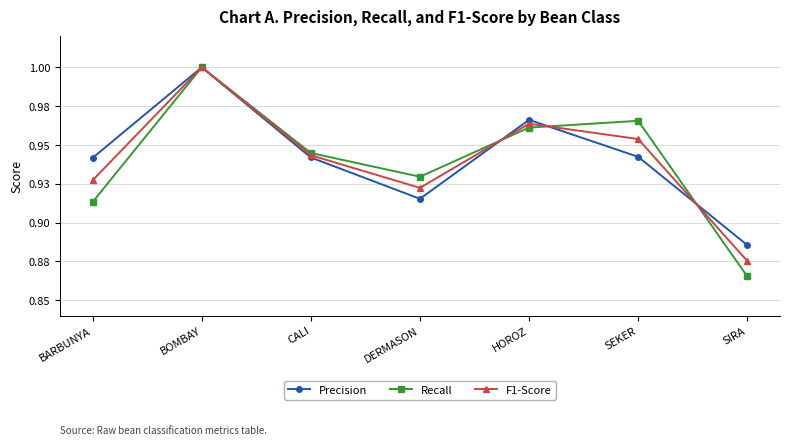

What are all the series names shown in the legend?

Precision, Recall, F1-Score